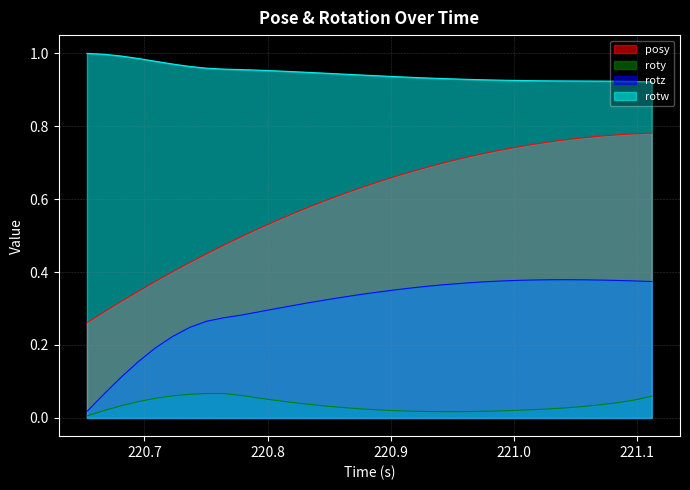

What is the difference between the maximum and minimum values in the roty series?

0.1